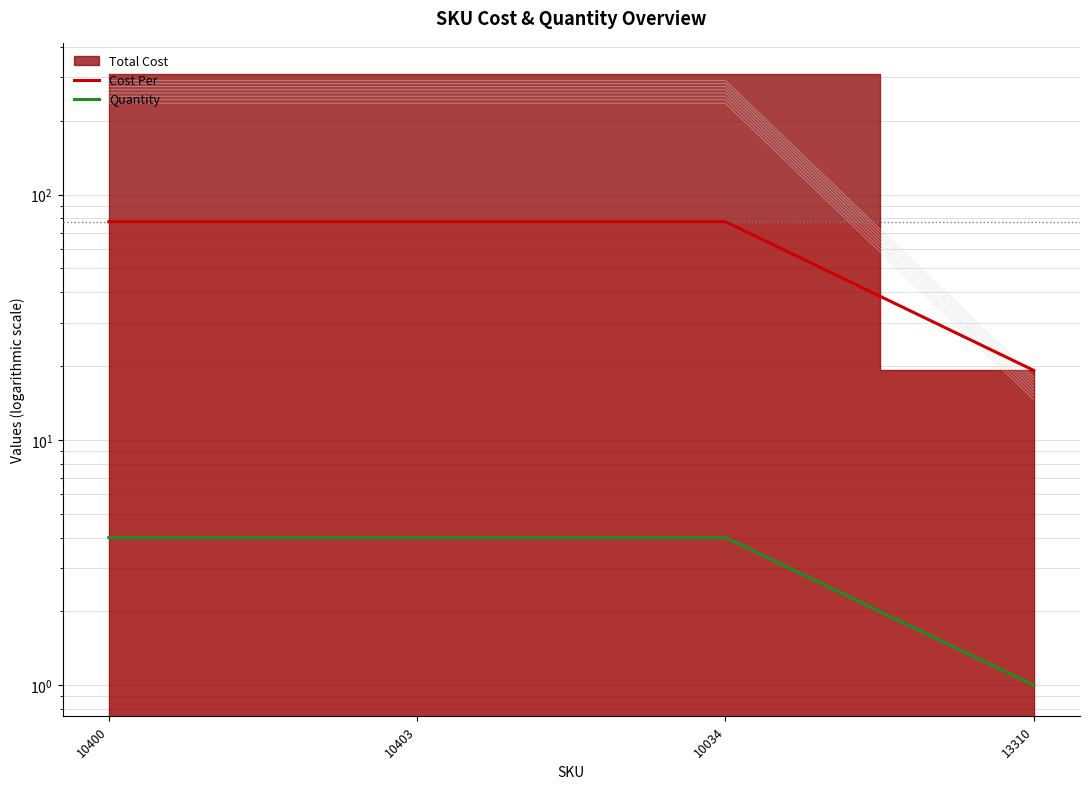

Reading left to right, extract all data points from this chart.

Cost Per: 10400=77.5	10403=77.5	10034=77.5	13310=19.2
Quantity: 10400=4.0	10403=4.0	10034=4.0	13310=1.0